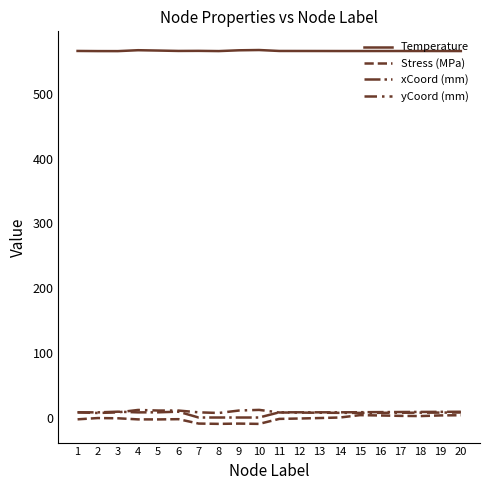

Rank the series at 1 from lowest to highest value.

Stress (MPa), yCoord (mm), xCoord (mm), Temperature